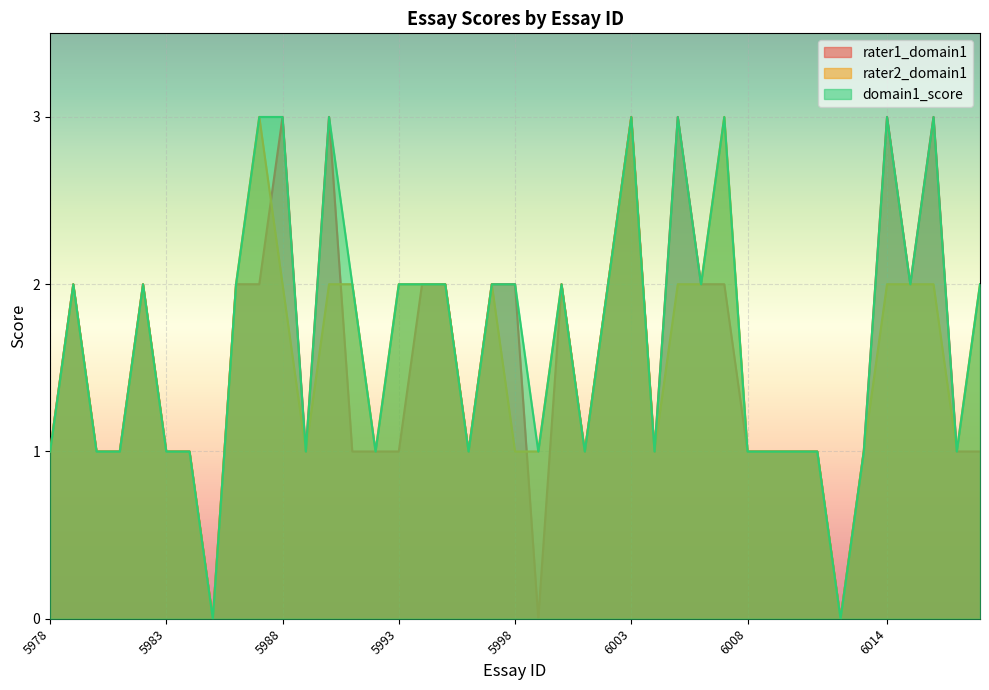

Reading left to right, transcribe all the data shown in this chart.

rater1_domain1: 1	2	1	1	2	1	1	0	2	2	3	1	3	1	1	1	2	2	1	2	2	0	2	1	2	3	1	3	2	2	1	1	1	0	1	3	2	3	1	1
rater2_domain1: 1	2	1	1	2	1	1	0	2	3	2	1	2	2	1	2	2	2	1	2	1	1	2	1	2	3	1	2	2	3	1	1	1	0	1	2	2	2	1	2
domain1_score: 1	2	1	1	2	1	1	0	2	3	3	1	3	2	1	2	2	2	1	2	2	1	2	1	2	3	1	3	2	3	1	1	1	0	1	3	2	3	1	2